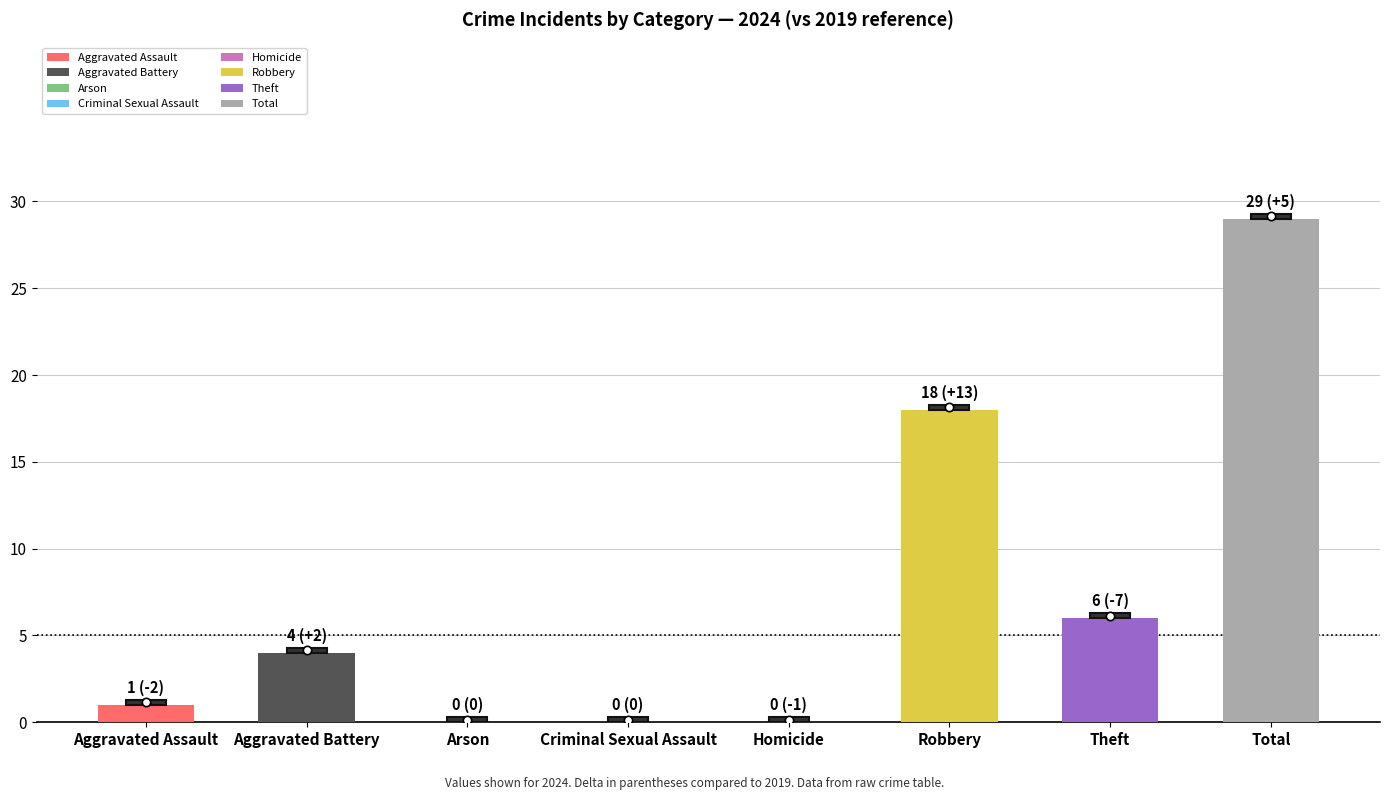

What is the change in value from Aggravated Battery to Arson?

-4